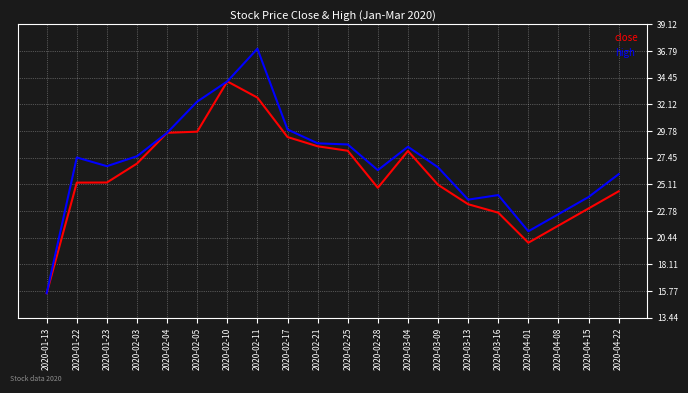

What is the highest value of the high series?

37.0